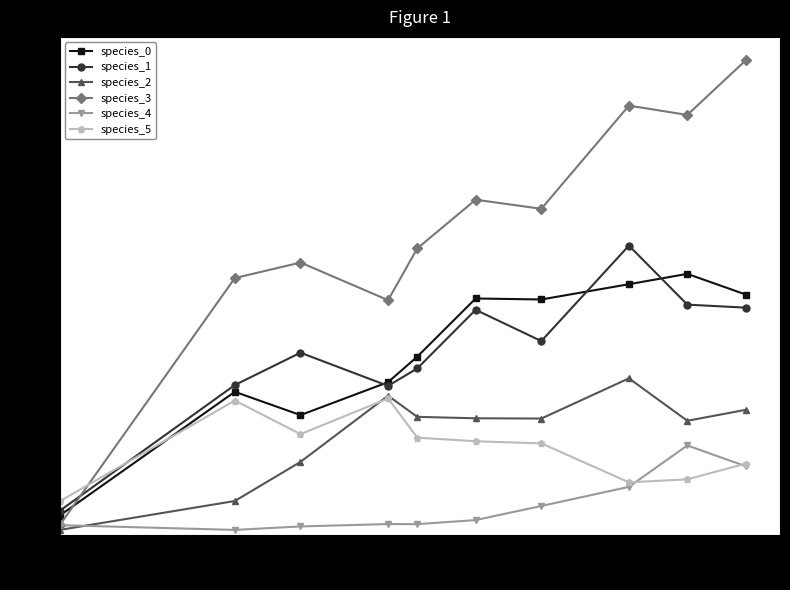

Which series ends up on top after the final intersection of species_3 and species_0?

species_3